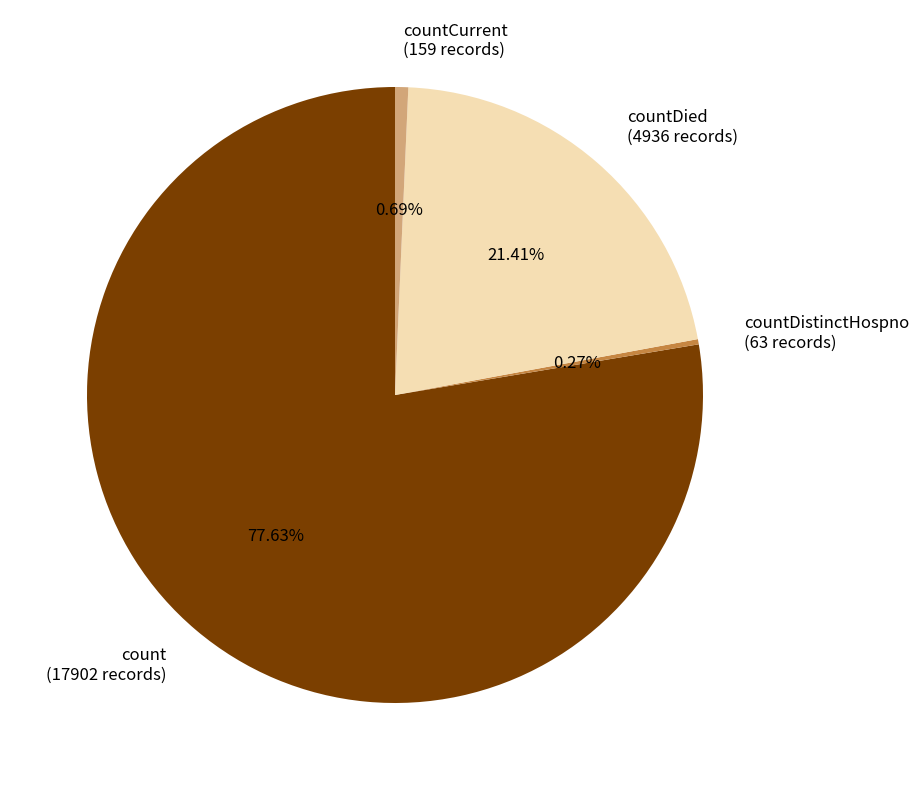

Which has a higher value, countDied or countCurrent?

countDied